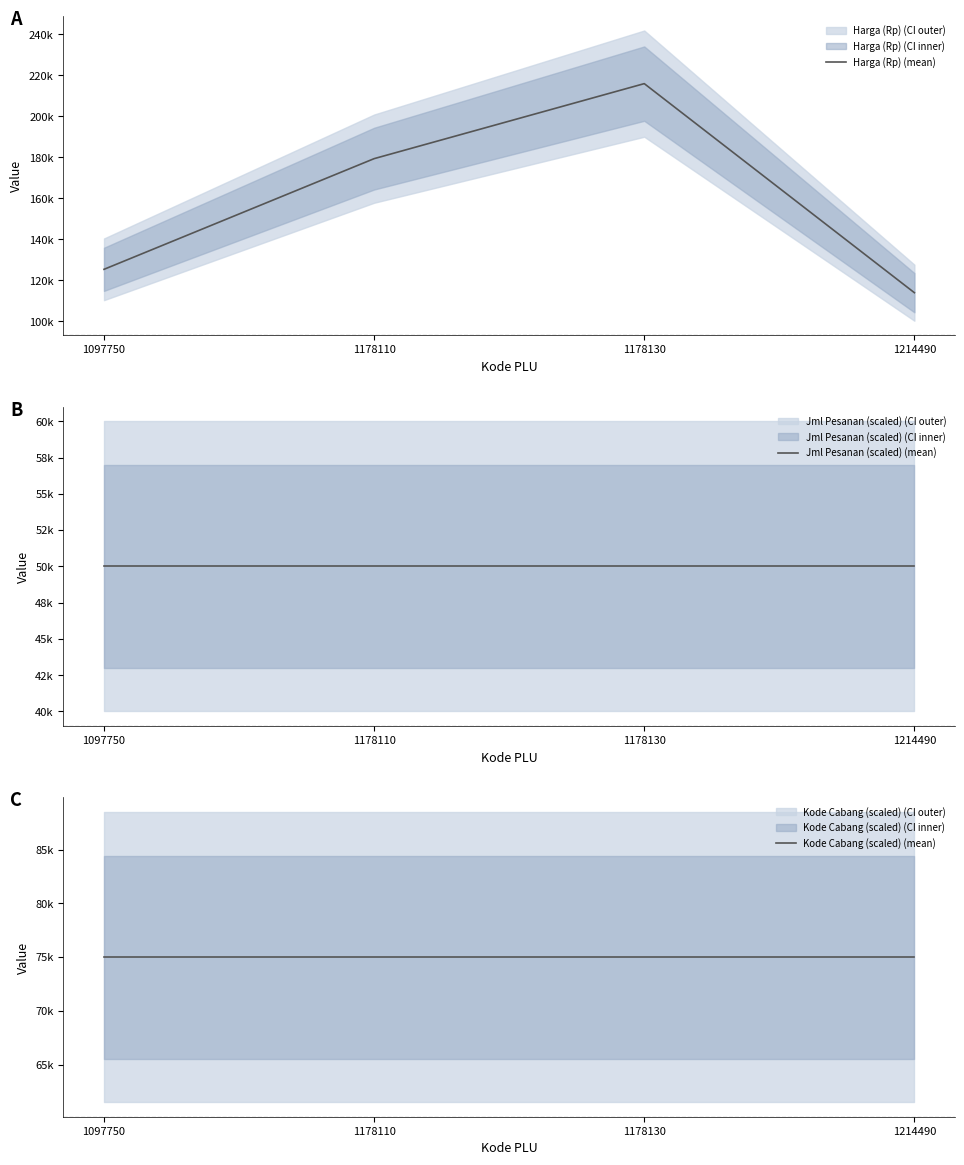

Reading left to right, what are all the values shown in this chart?

Harga (Rp) (mean): 125400	179400	216000	114000
Jml Pesanan (scaled) (mean): 50000	50000	50000	50000
Kode Cabang (scaled) (mean): 75000	75000	75000	75000